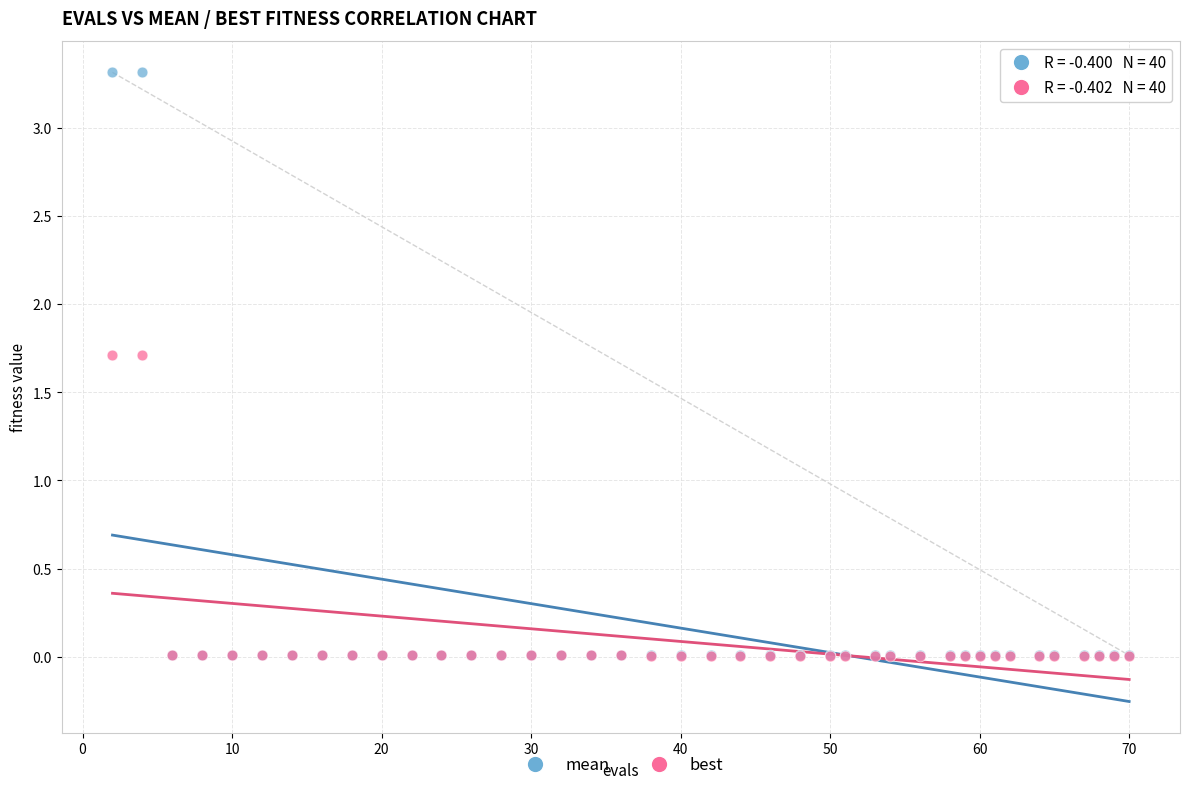

Which series reaches the maximum Y coordinate?

mean